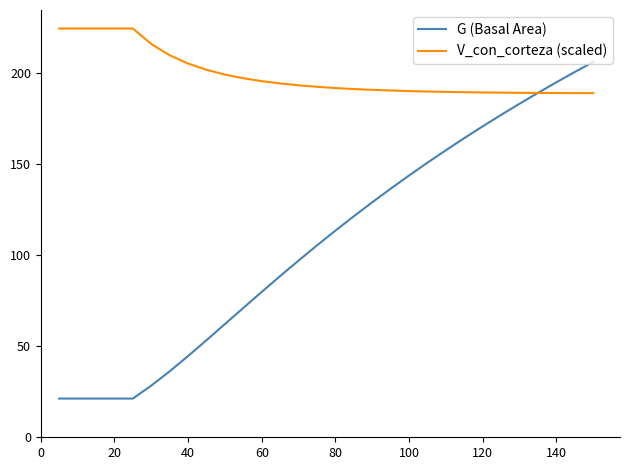

What is the maximum value for V_con_corteza (scaled)?

224.4